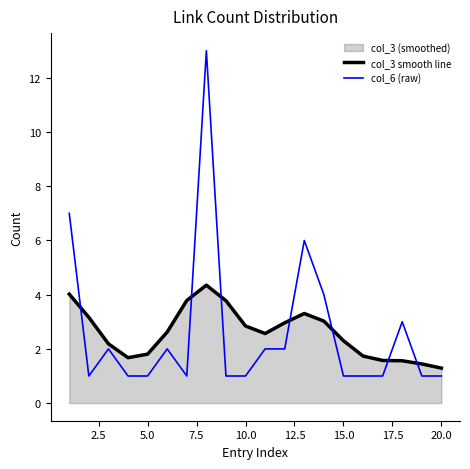

Which series ends up on top after the final intersection of col_3 smooth line and col_6 (raw)?

col_3 smooth line